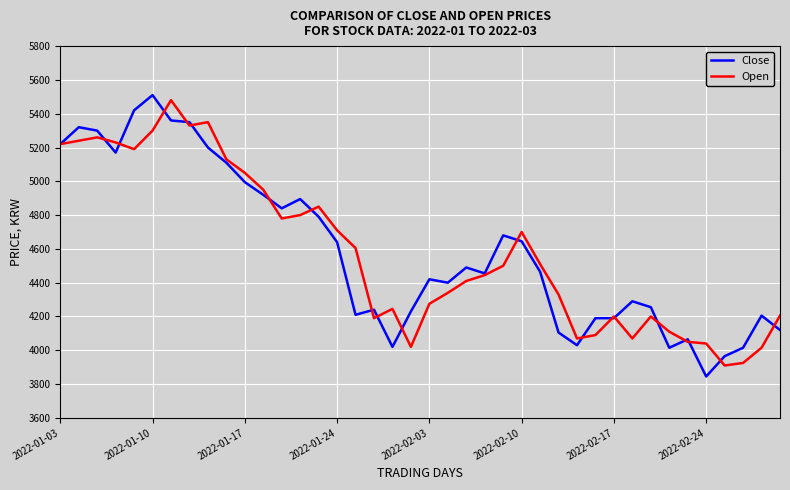

Rank the series by their maximum value, from highest to lowest.

Close, Open